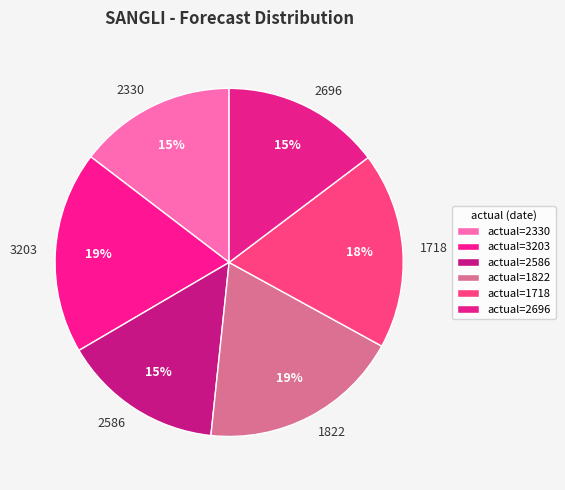

Count the number of slices in the pie.

6